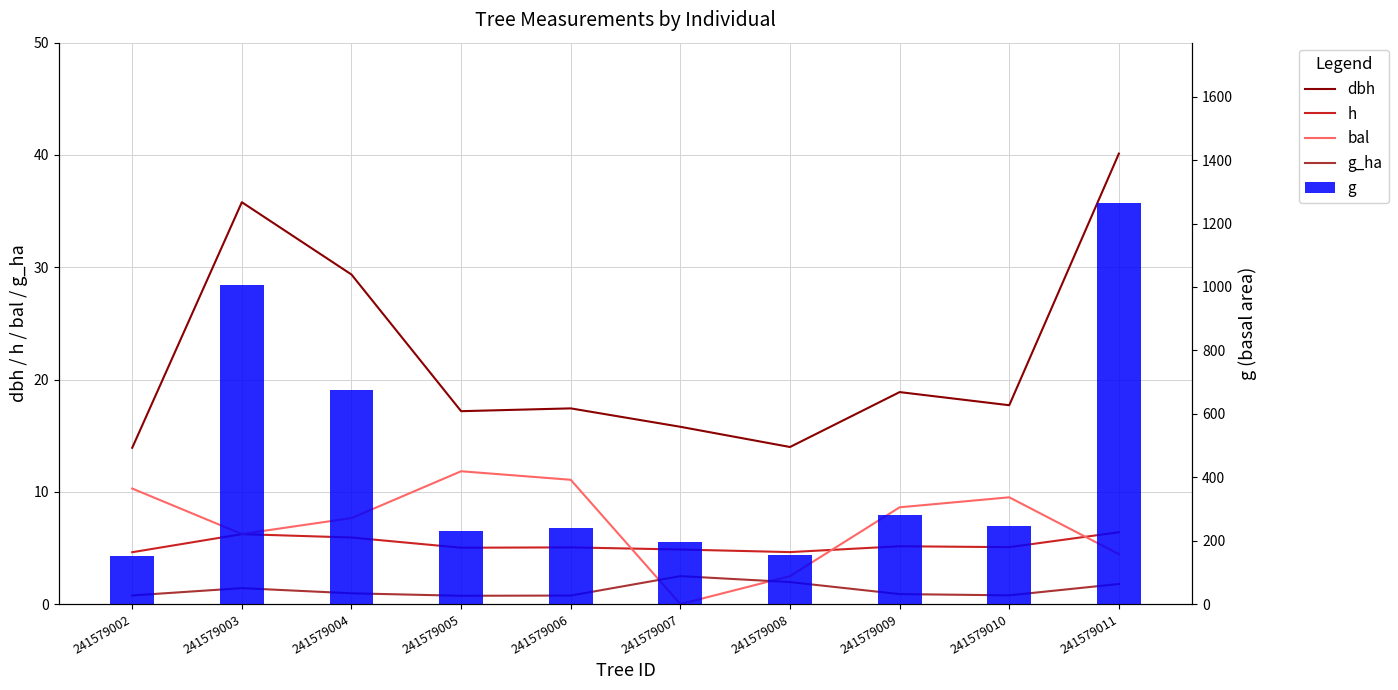

The value of g_ha at 241579005 is 0.7. True or false?

True